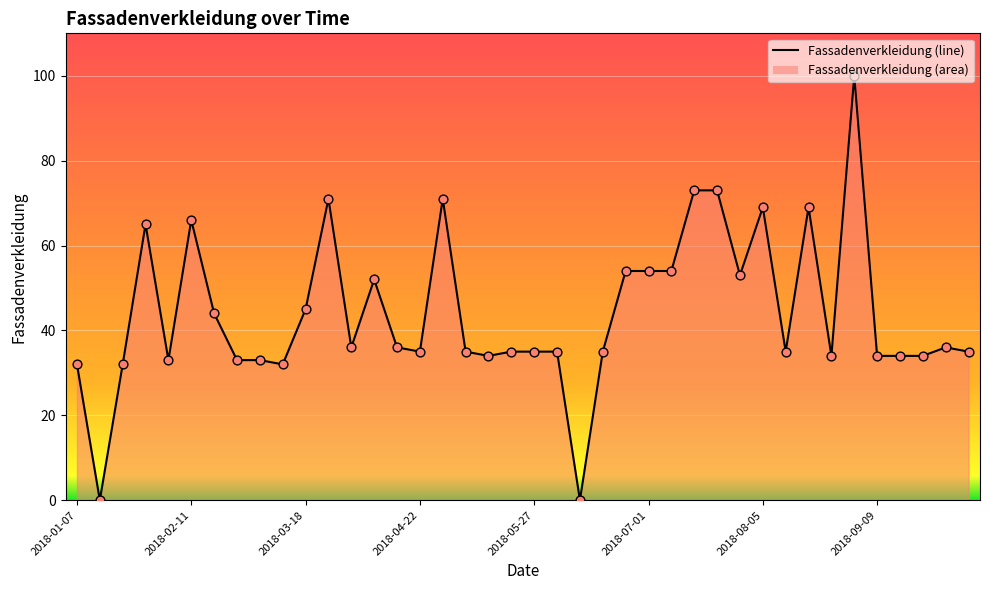

What is the greatest value displayed?

100